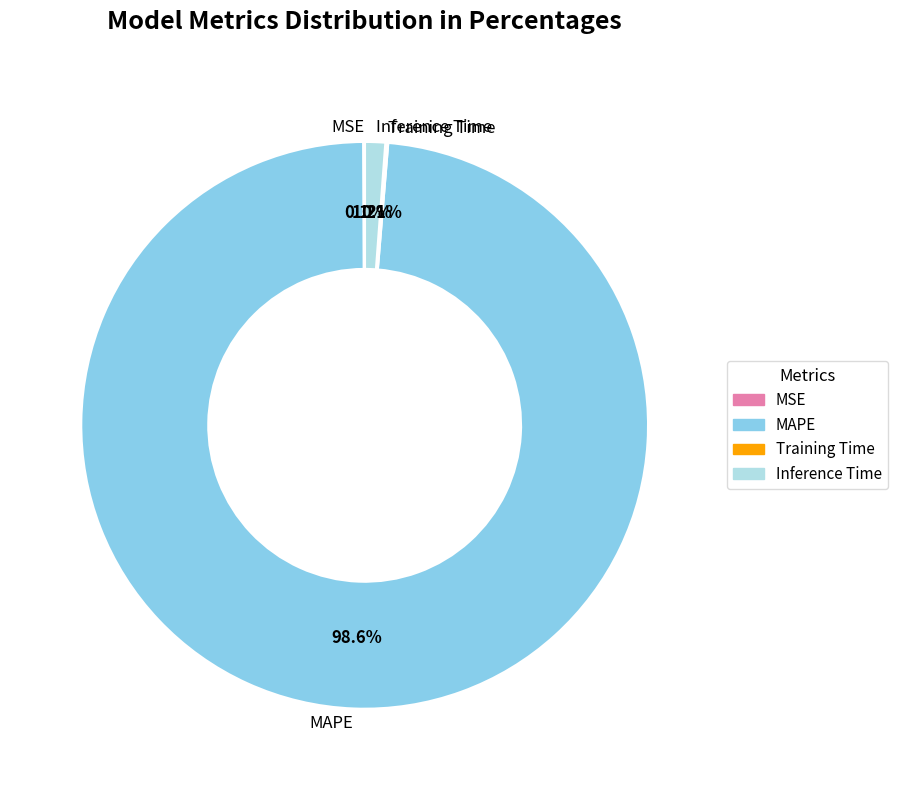

What portion of the pie excludes MAPE?

1.4%